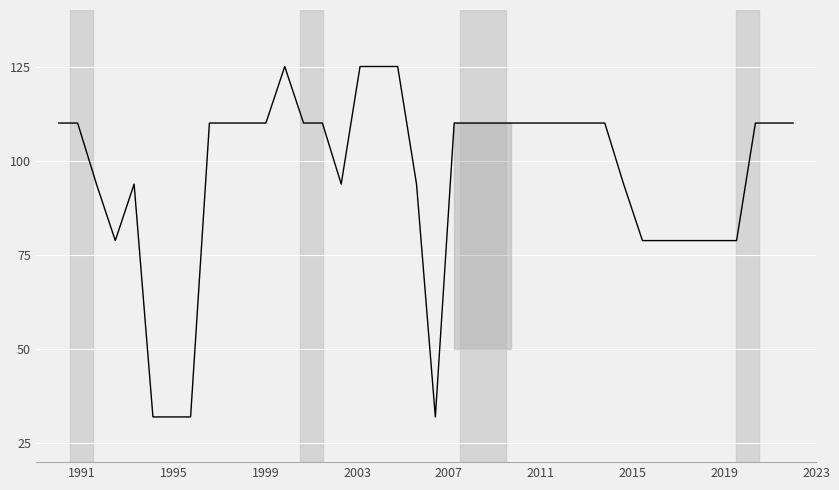

What is the maximum value shown in the chart?

125.0